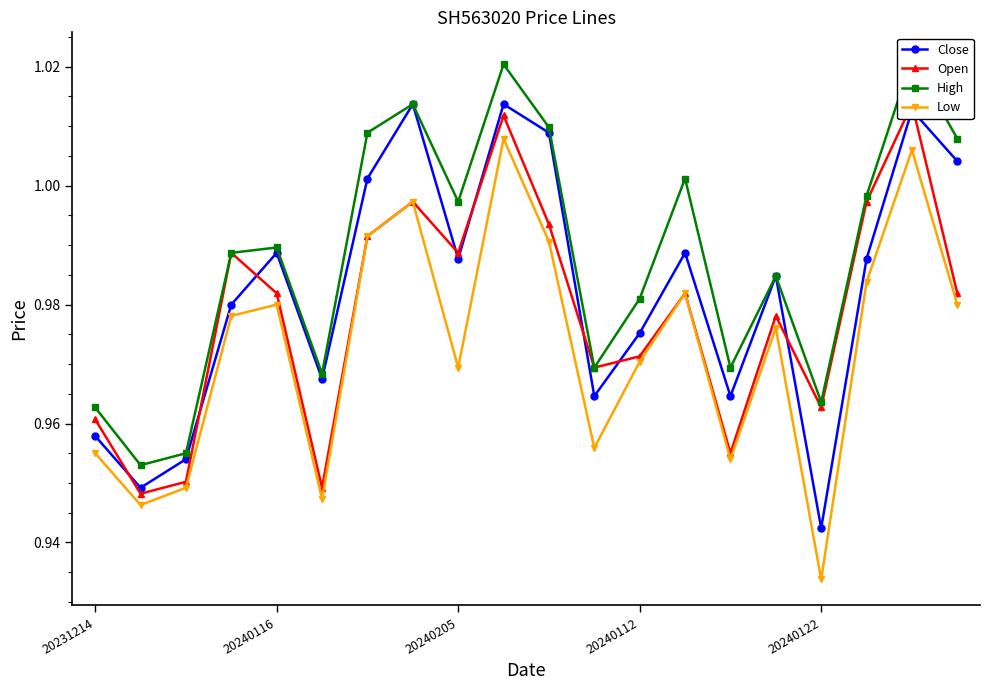

Reading left to right, transcribe all the data shown in this chart.

Close: 1.0	0.9	1.0	1.0	1.0	1.0	1.0	1.0	1.0	1.0	1.0	1.0	1.0	1.0	1.0	1.0	0.9	1.0	1.0	1.0
Open: 1.0	0.9	1.0	1.0	1.0	0.9	1.0	1.0	1.0	1.0	1.0	1.0	1.0	1.0	1.0	1.0	1.0	1.0	1.0	1.0
High: 1.0	1.0	1.0	1.0	1.0	1.0	1.0	1.0	1.0	1.0	1.0	1.0	1.0	1.0	1.0	1.0	1.0	1.0	1.0	1.0
Low: 1.0	0.9	0.9	1.0	1.0	0.9	1.0	1.0	1.0	1.0	1.0	1.0	1.0	1.0	1.0	1.0	0.9	1.0	1.0	1.0